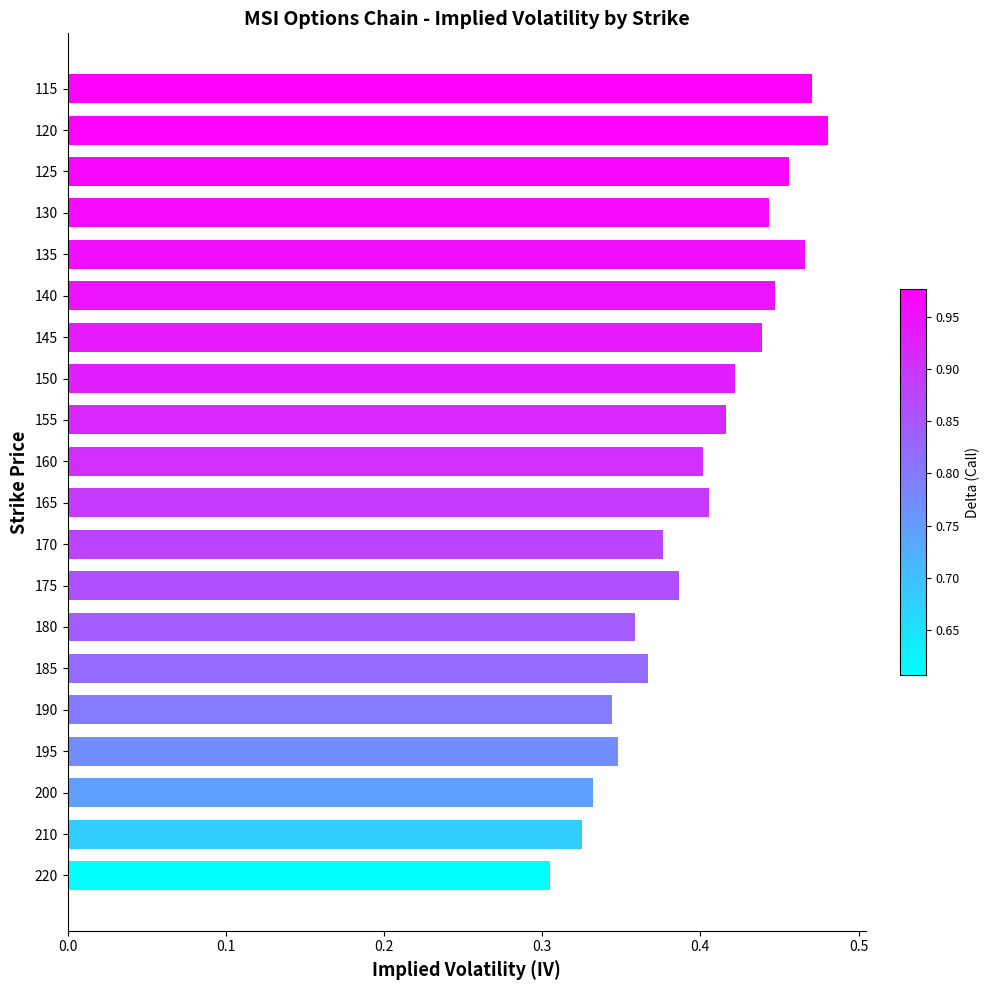

What is the sum of all values?

8.0